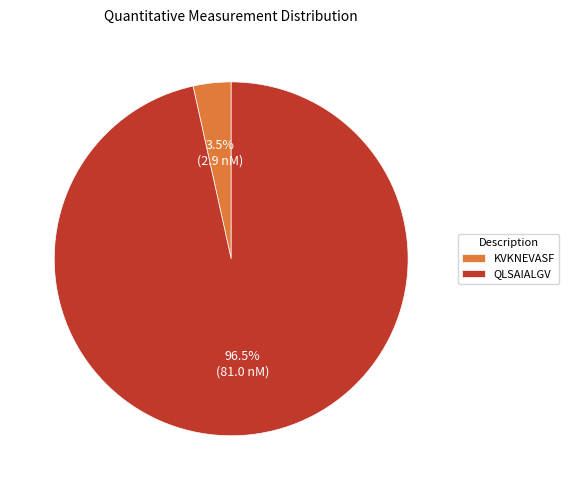

Rank the categories by value from highest to lowest.

QLSAIALGV, KVKNEVASF